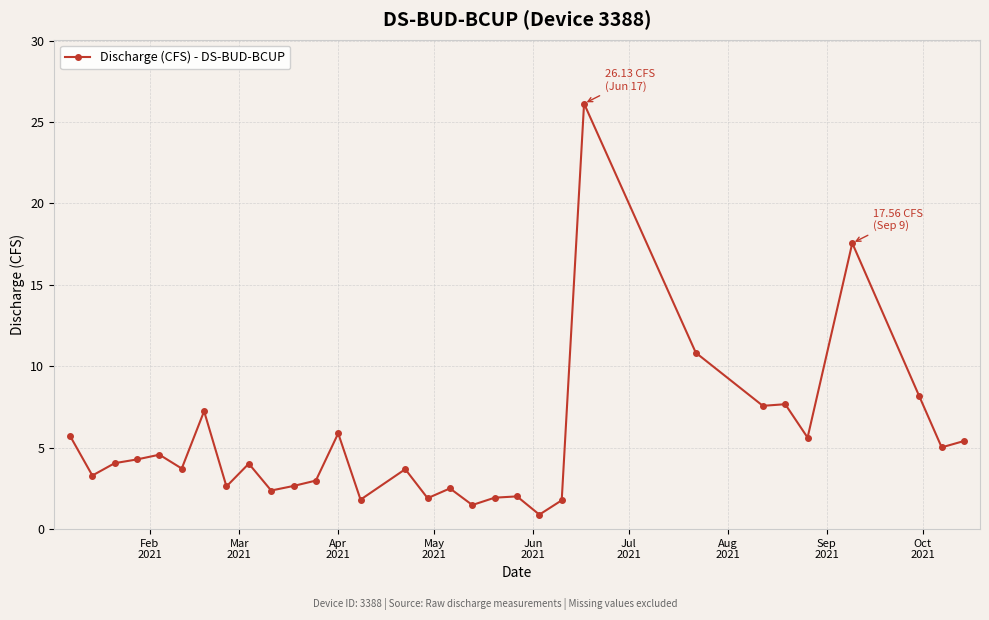

True or false: there are more than 2 points higher than both neighbors.

True